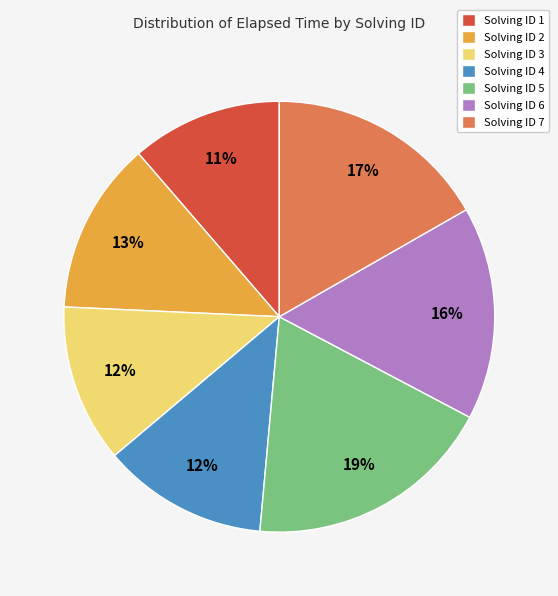

Is there a majority slice in this chart?

No